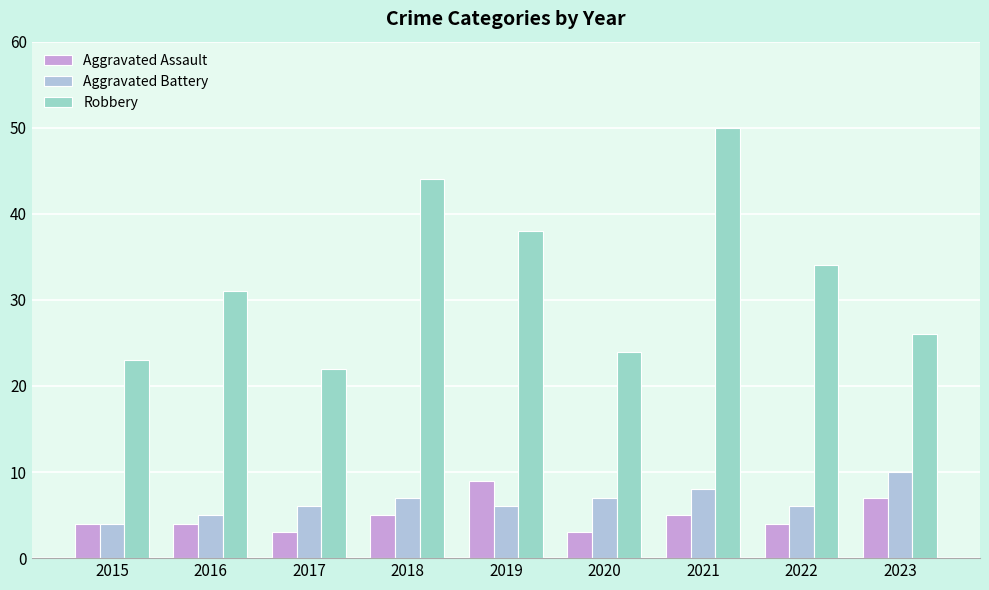

What is the lowest value of the Aggravated Assault series?

3